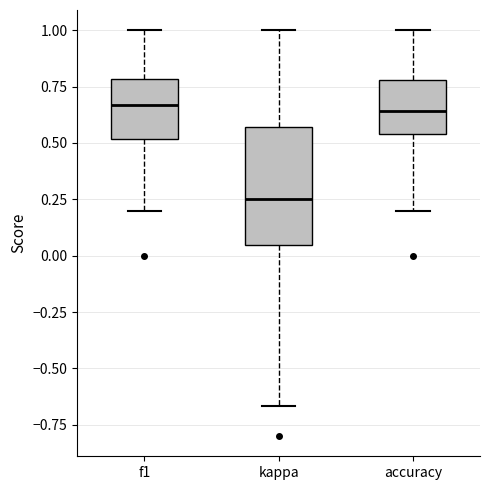

Reading left to right, transcribe this box plot: for each box, give where its median line is, the range the box spans, and where its two whiskers end, as read against the y-axis. The values are not printed on the chart, so give them approximately, as read against the axis.

f1: median 0.65, box 0.50 to 0.80, whiskers 0.20 to 1.00
kappa: median 0.25, box 0.05 to 0.55, whiskers -0.65 to 1.00
accuracy: median 0.65, box 0.55 to 0.80, whiskers 0.20 to 1.00